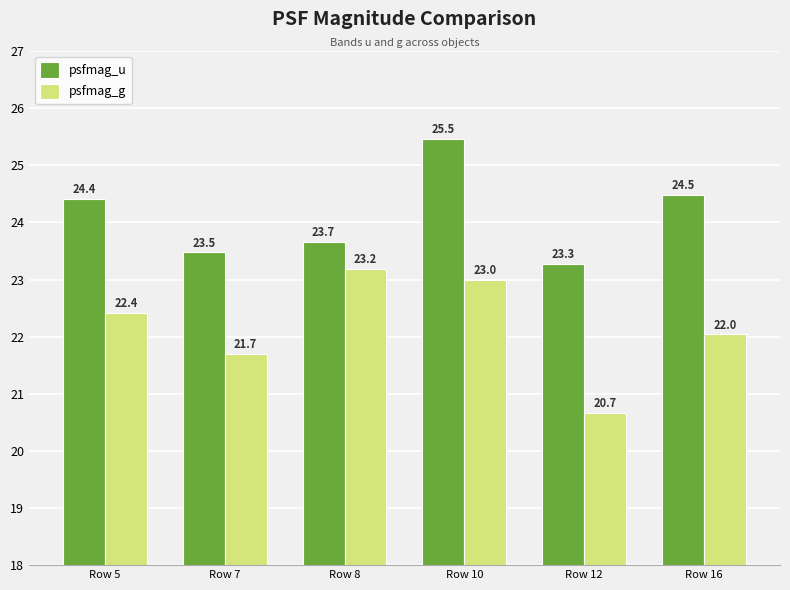

Which category has the lowest value across all series?

Row 12